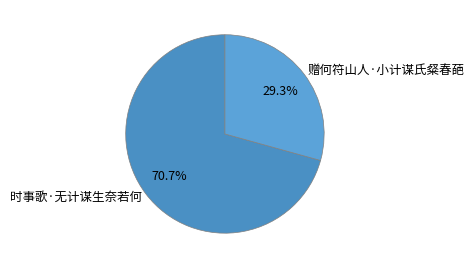

What is the ratio of the value at 赠何符山人·小计谋氏粲春葩 to the value at 时事歌·无计谋生奈若何?

0.4